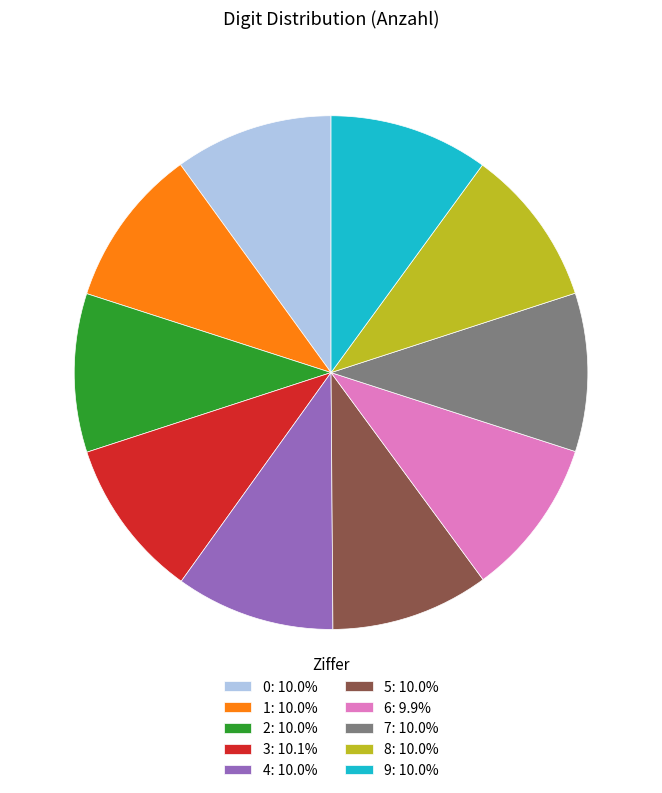

Do 1: 10.0% and 7: 10.0% together represent more than half of the pie?

No